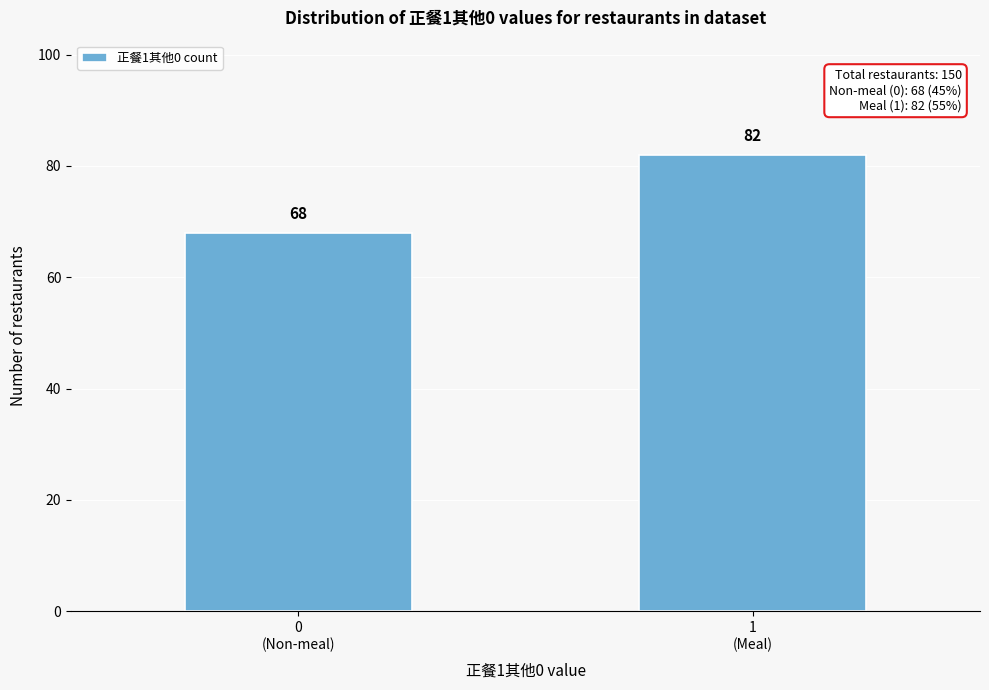

Reading left to right, extract all data points from this chart.

68	82